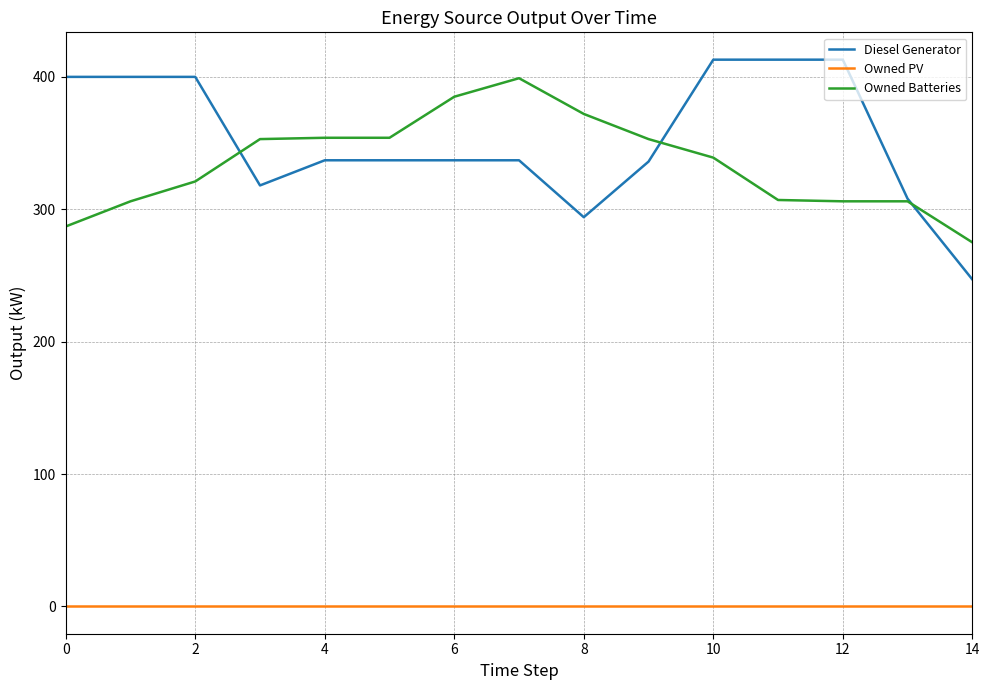

How many lines are shown in the chart?

3